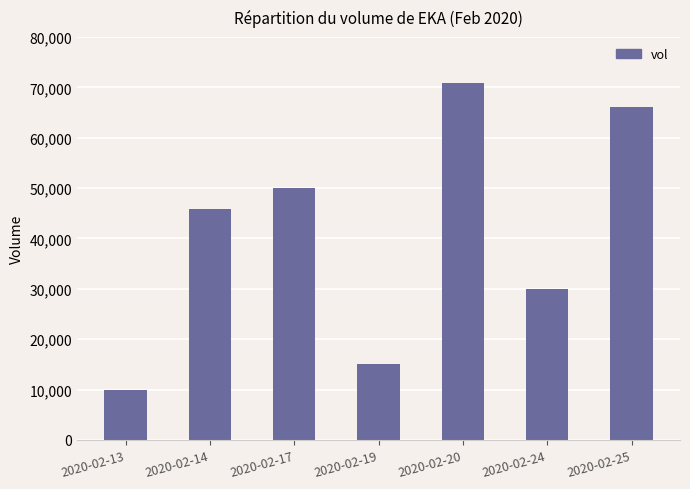

At which category does the chart reach its peak across all series?

2020-02-20